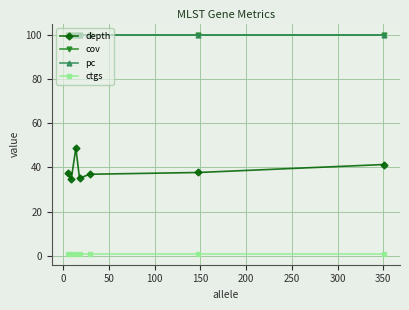

True or false: ctgs and depth cross at least once.

False